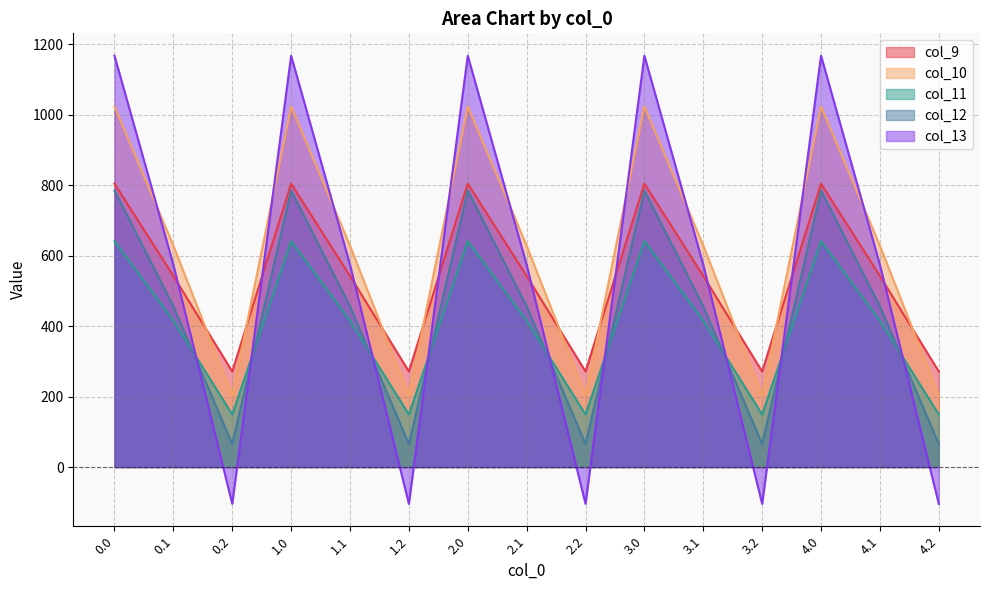

The col_13 series shows -104.4 at 2.2. True or false?

True